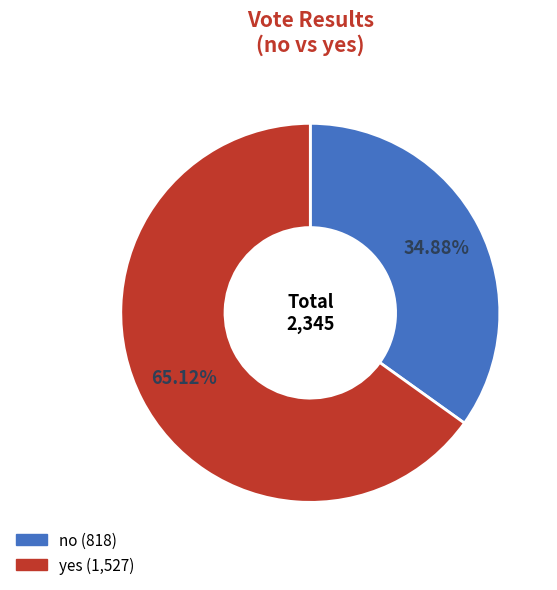

Which category has the smallest portion of the pie?

no